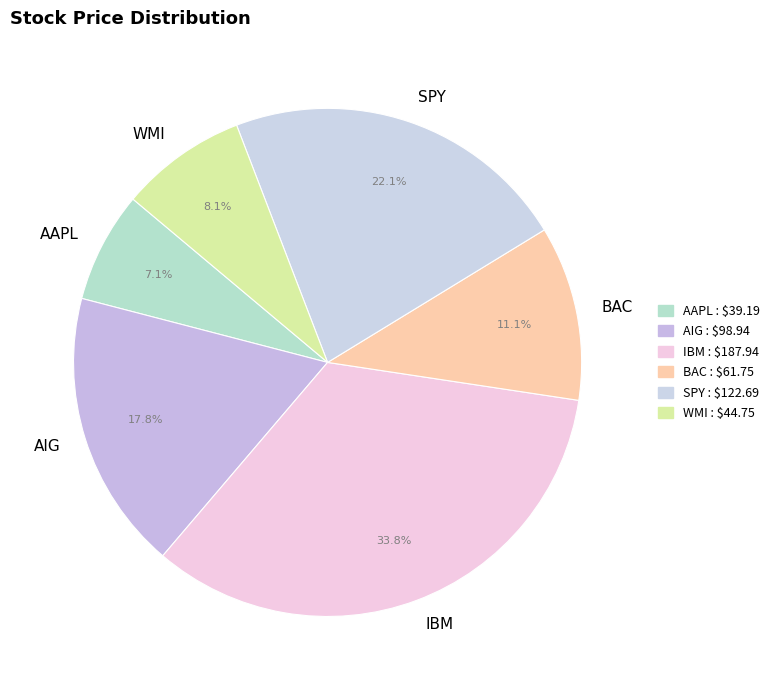

Which category has the smallest portion of the pie?

AAPL